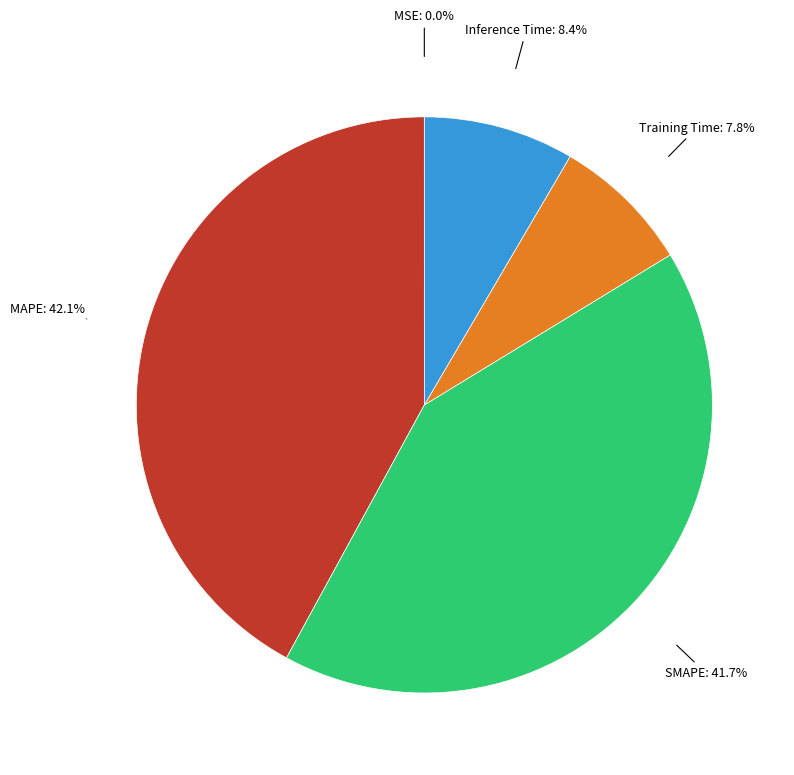

Is there any slice that represents more than half of the pie?

No